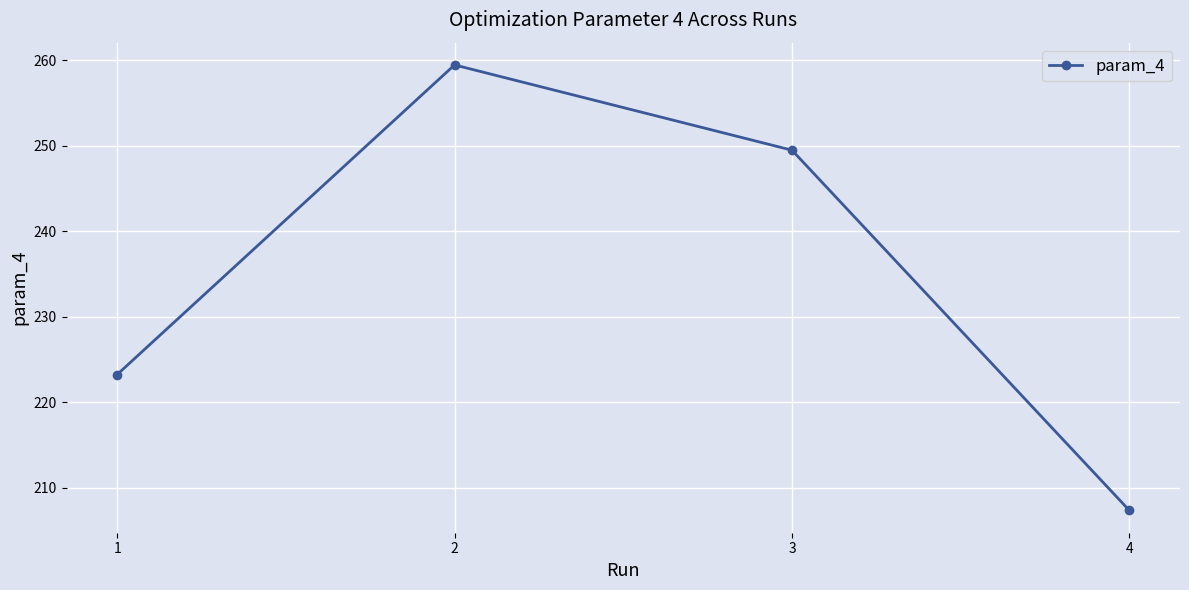

What is the difference between the second highest and second lowest values?

26.3